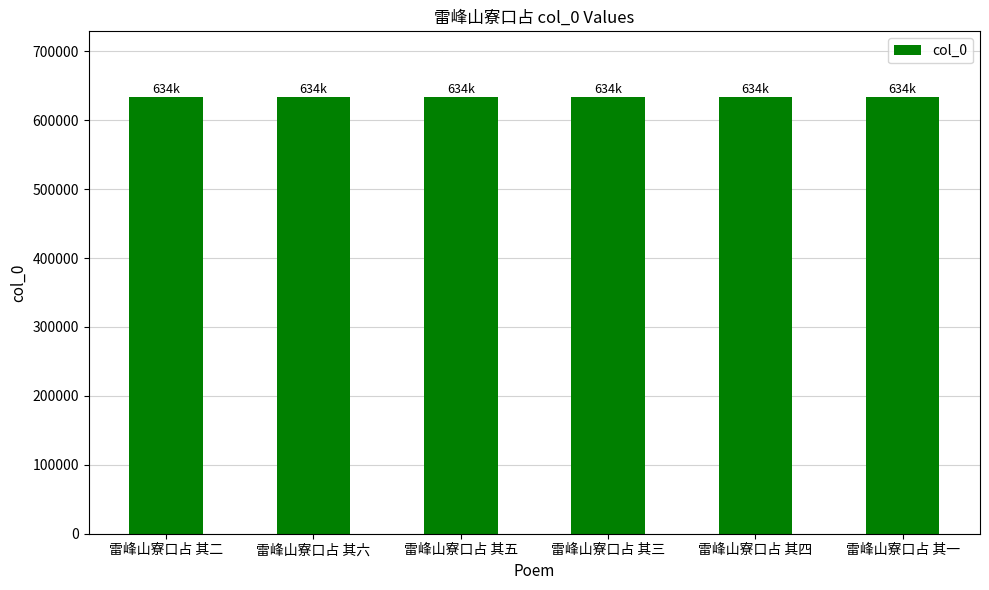

What is the label of the 6th bar from the right?

雷峰山寮口占 其二